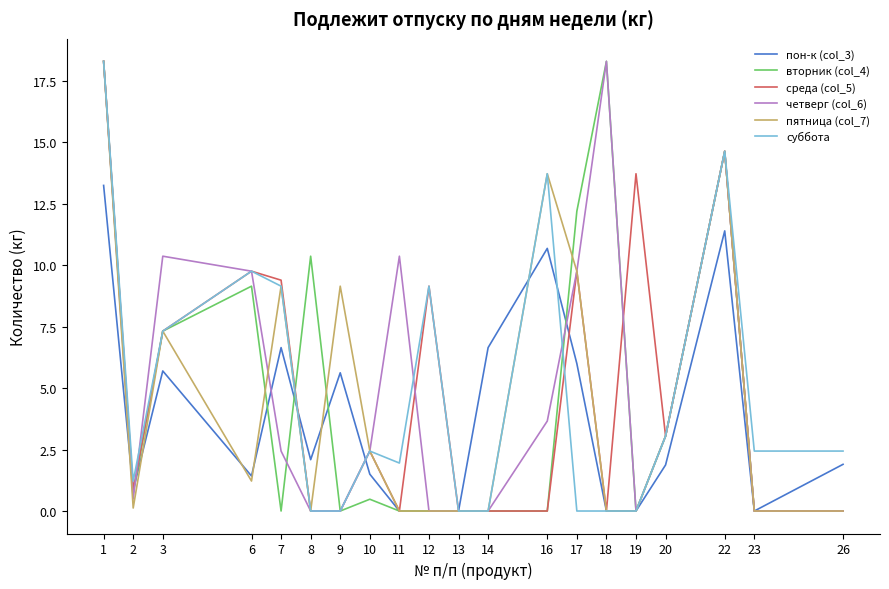

True or false: четверг (col_6) has more than 0 points higher than both neighbors.

True